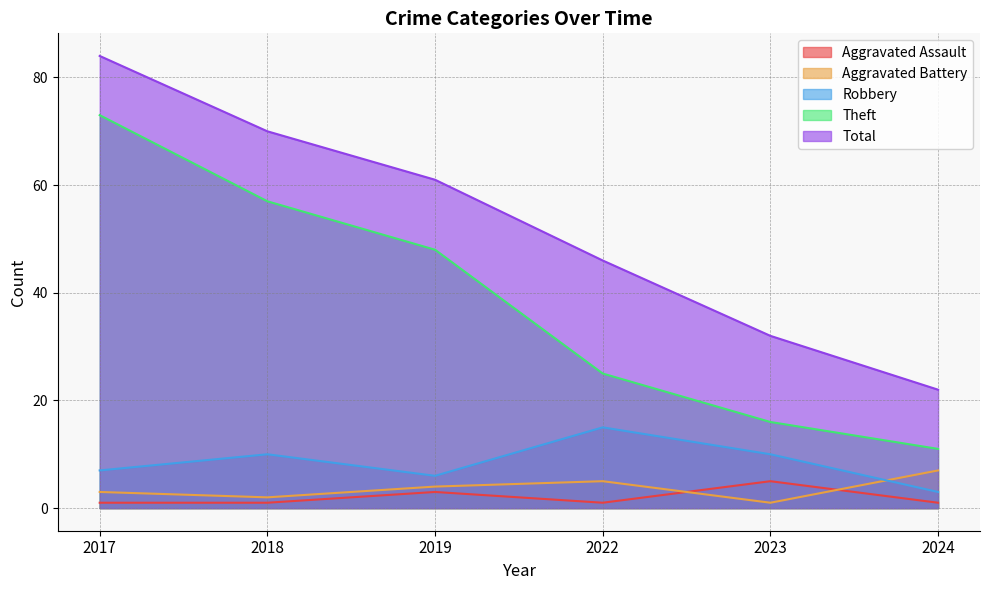

How many values in the Theft series exceed 48?

2